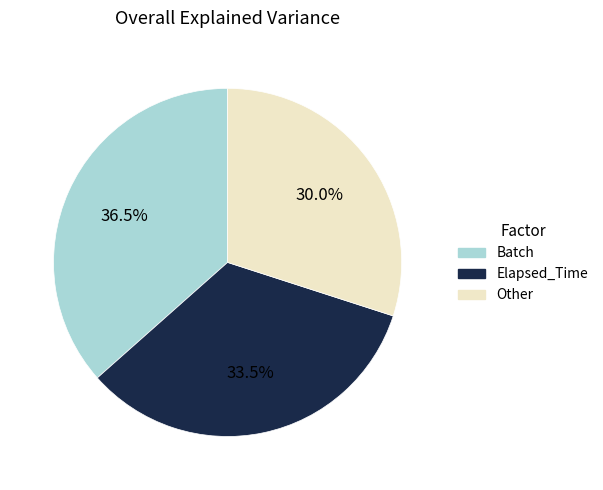

Does any single category account for the majority?

No